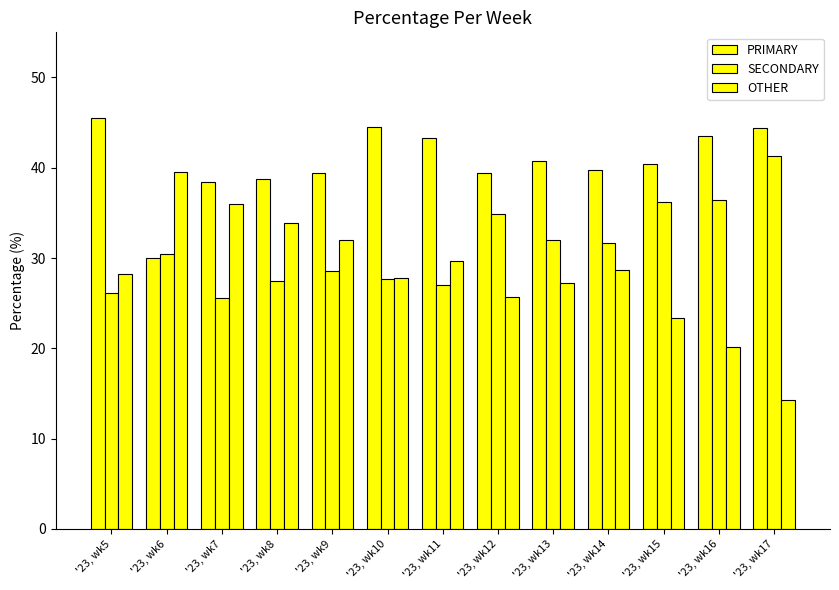

List the labels in order of PRIMARY value, smallest first.

'23, wk6, '23, wk7, '23, wk8, '23, wk12, '23, wk9, '23, wk14, '23, wk15, '23, wk13, '23, wk11, '23, wk16, '23, wk17, '23, wk10, '23, wk5